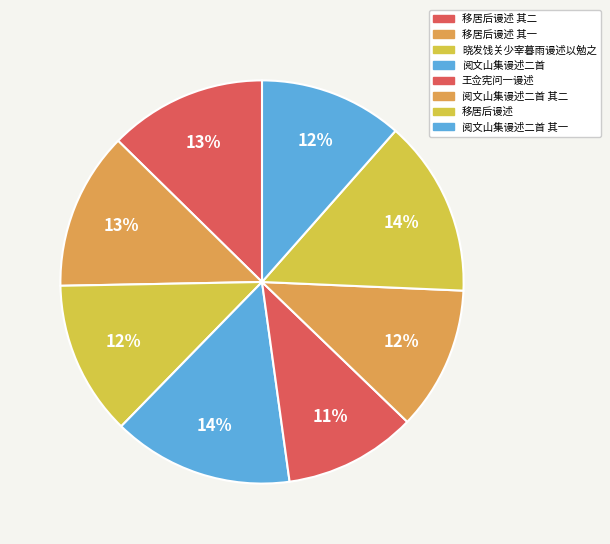

What is the smallest slice in the pie chart?

王佥宪问一谩述